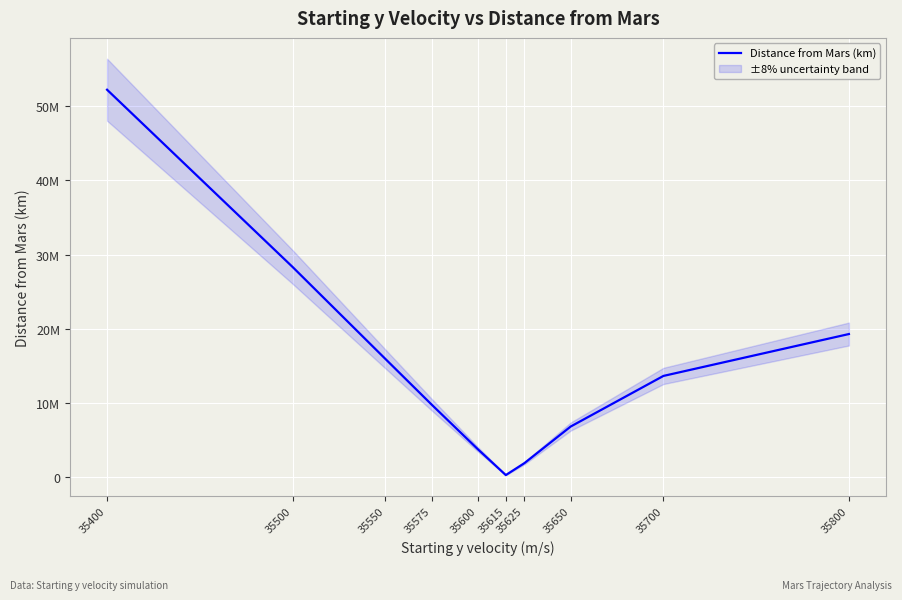

True or false: the data shows 298387.1 at 35615.

True